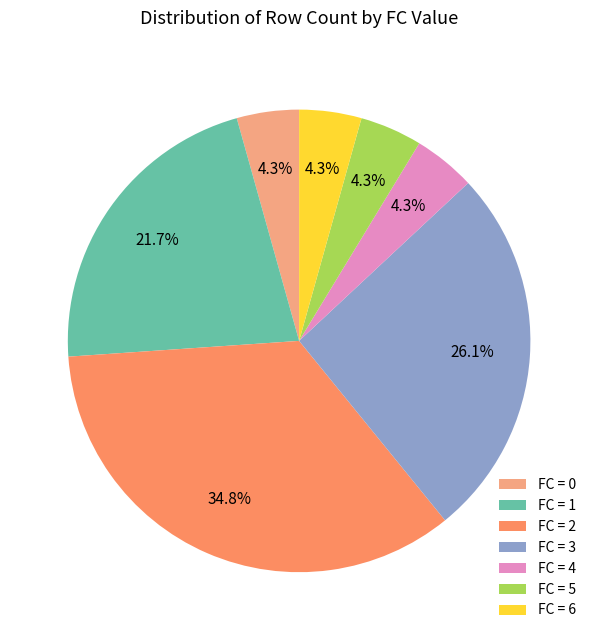

How many slices are in this pie chart?

7